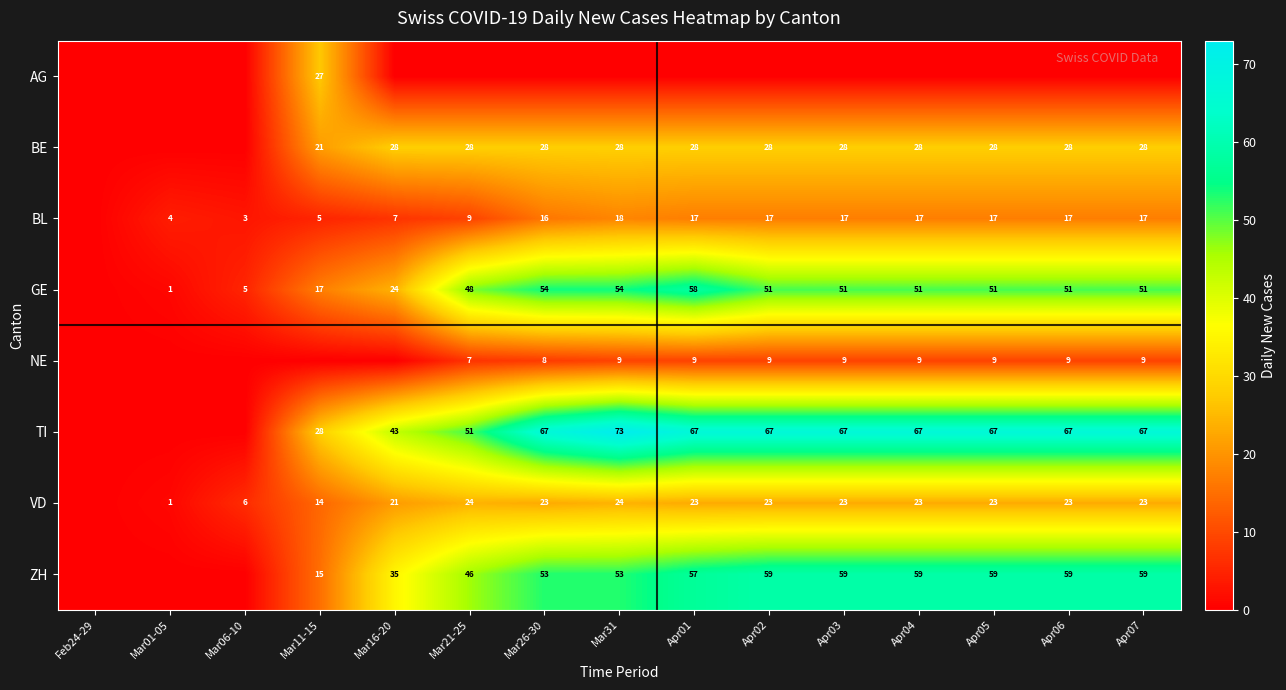

At how many categories does at least one series exceed 62?

9